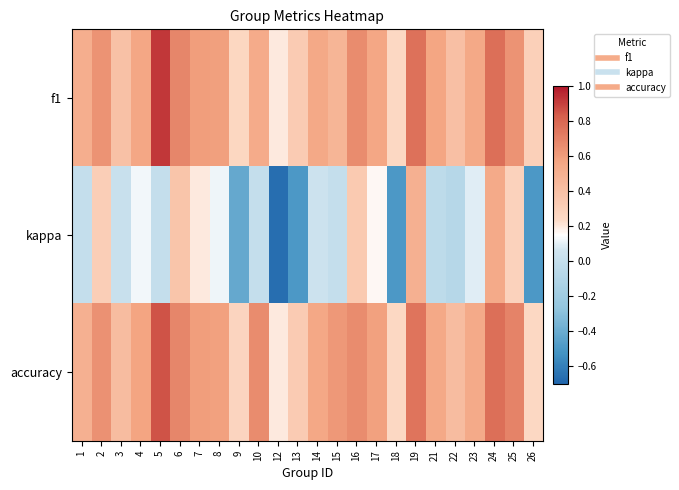

Reading left to right, list all the values displayed in this chart.

f1: 1=0.5	2=0.6	3=0.4	4=0.6	5=0.9	6=0.7	7=0.6	8=0.6	9=0.3	10=0.5	12=0.2	13=0.3	14=0.5	15=0.5	16=0.7	17=0.6	18=0.3	19=0.8	21=0.6	22=0.4	23=0.5	24=0.8	25=0.6	26=0.3
kappa: 1=0.0	2=0.3	3=0.0	4=0.1	5=0.0	6=0.4	7=0.2	8=0.1	9=-0.4	10=0.0	12=-0.7	13=-0.5	14=0.0	15=0.0	16=0.3	17=0.2	18=-0.5	19=0.5	21=-0.0	22=-0.1	23=0.1	24=0.5	25=0.3	26=-0.5
accuracy: 1=0.5	2=0.6	3=0.4	4=0.6	5=0.9	6=0.7	7=0.6	8=0.6	9=0.3	10=0.7	12=0.2	13=0.3	14=0.6	15=0.6	16=0.7	17=0.6	18=0.2	19=0.8	21=0.5	22=0.4	23=0.5	24=0.8	25=0.7	26=0.2